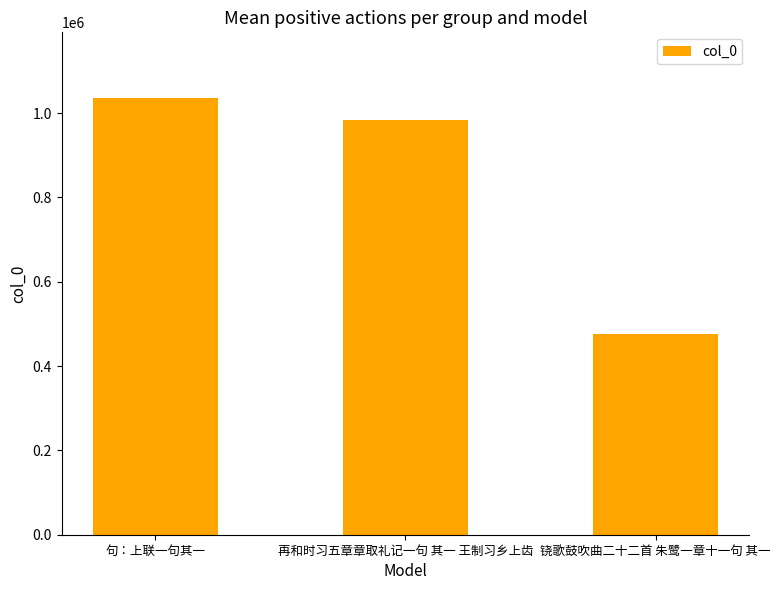

Rank the categories by value from highest to lowest.

句：上联一句其一, 再和时习五章章取礼记一句 其一 王制习乡上齿, 铙歌鼓吹曲二十二首 朱鹭一章十一句 其一